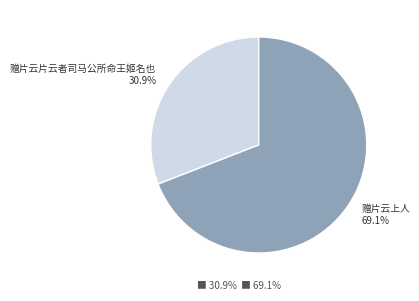

To the nearest percent, what percentage of the pie is 赠片云上人?

69%